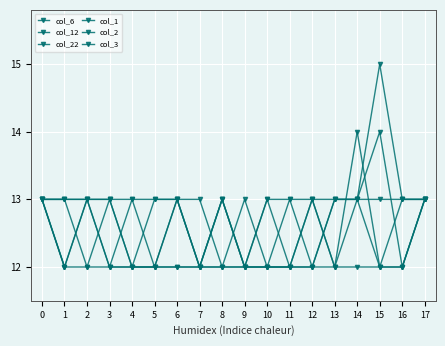

How many col_22 values are between 12 and 13?

17